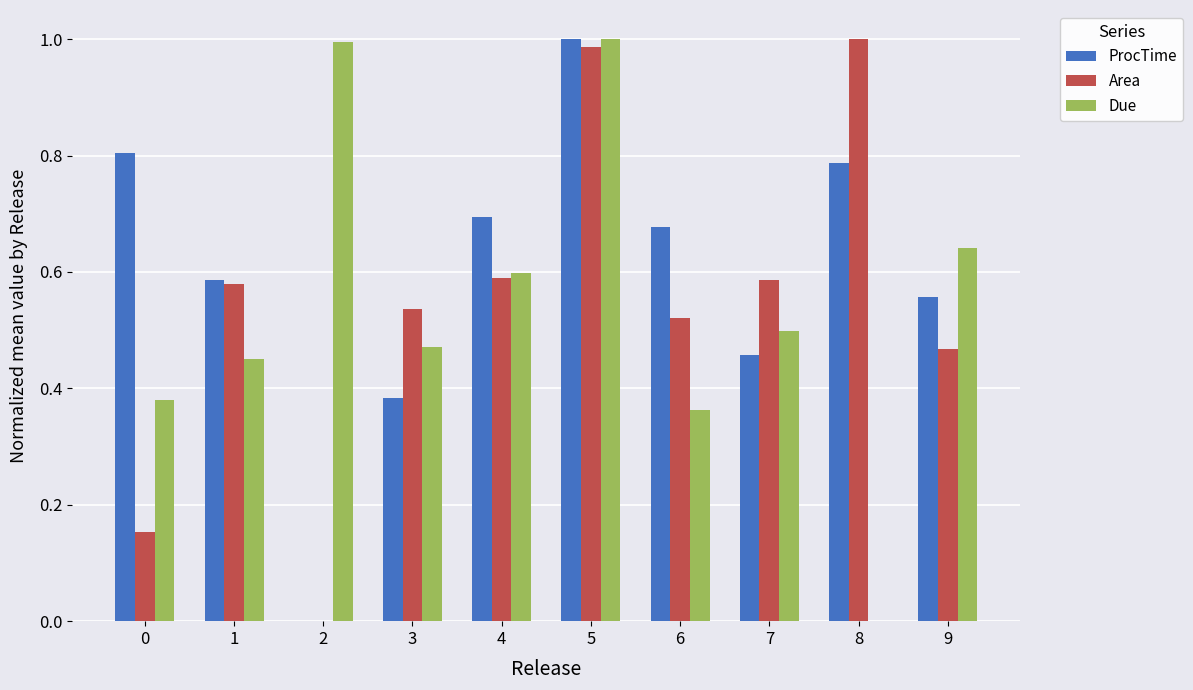

The value of ProcTime at 8 is 0.8. True or false?

True